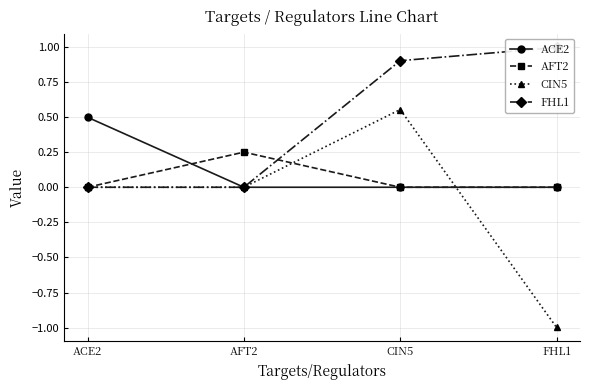

What is the greatest value displayed?

1.0